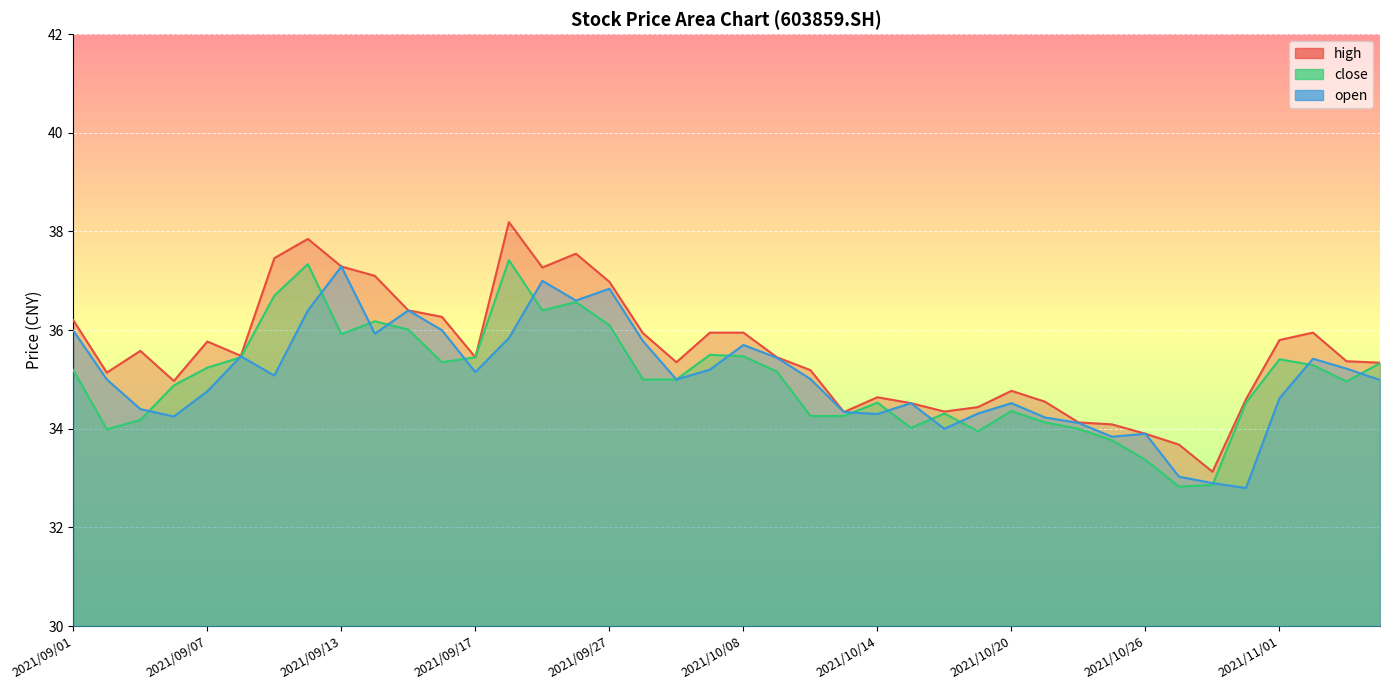

What is the value of the high point at the 13th from the left?

35.5